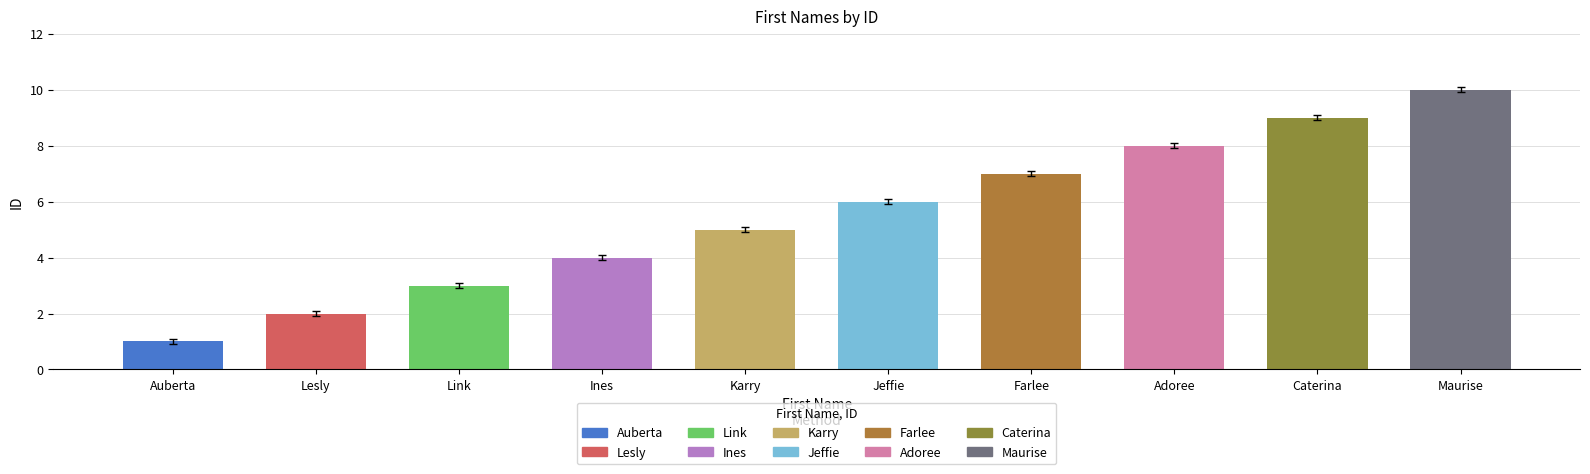

What position from the right is Jeffie?

5